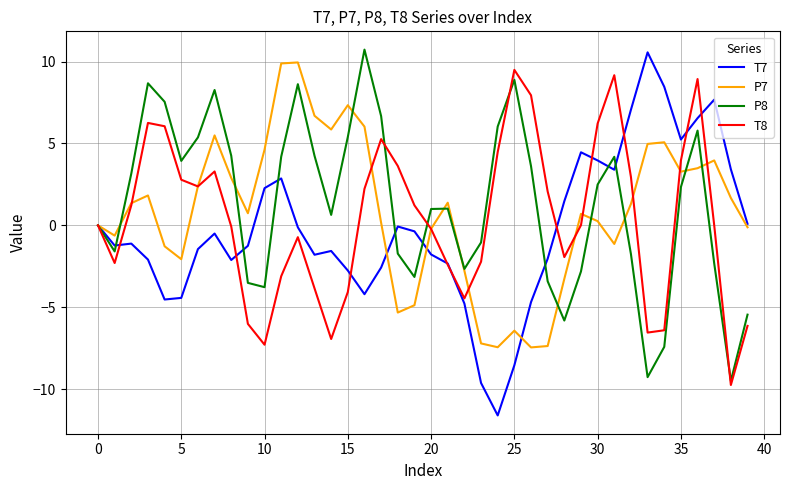

What is the minimum value for T7?

-11.6